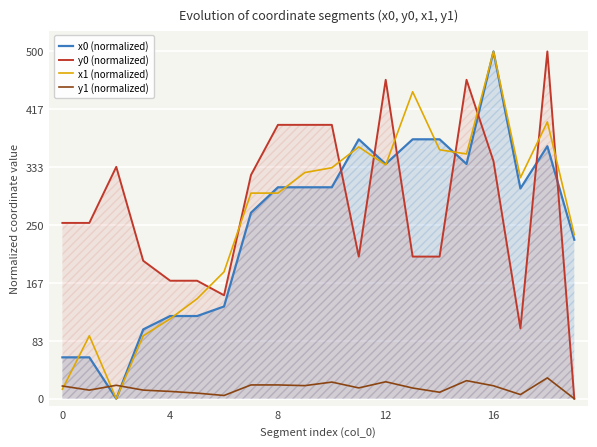

Which series has the widest spread of values?

x0 (normalized)